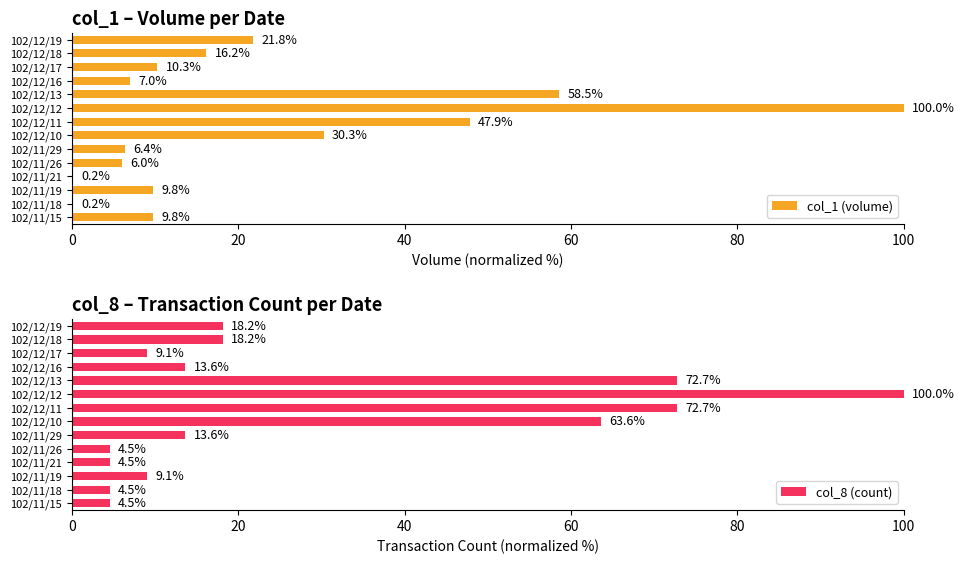

Read the col_8 (count) value at 102/12/11.

72.7